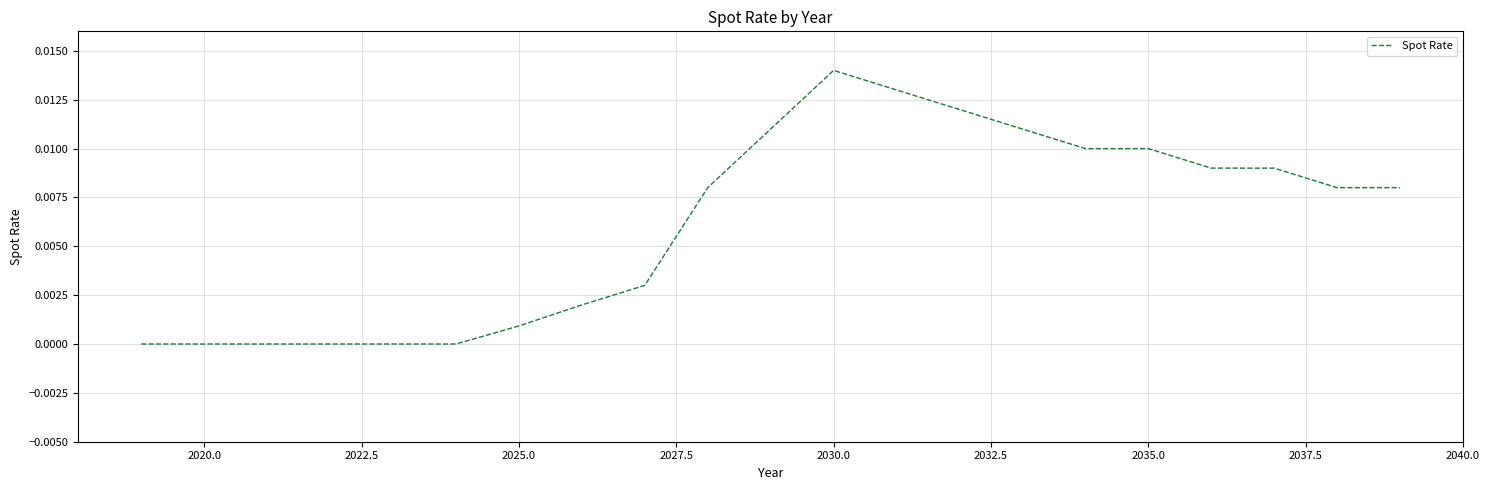

True or false: the data has more than 0 interior local peaks.

True